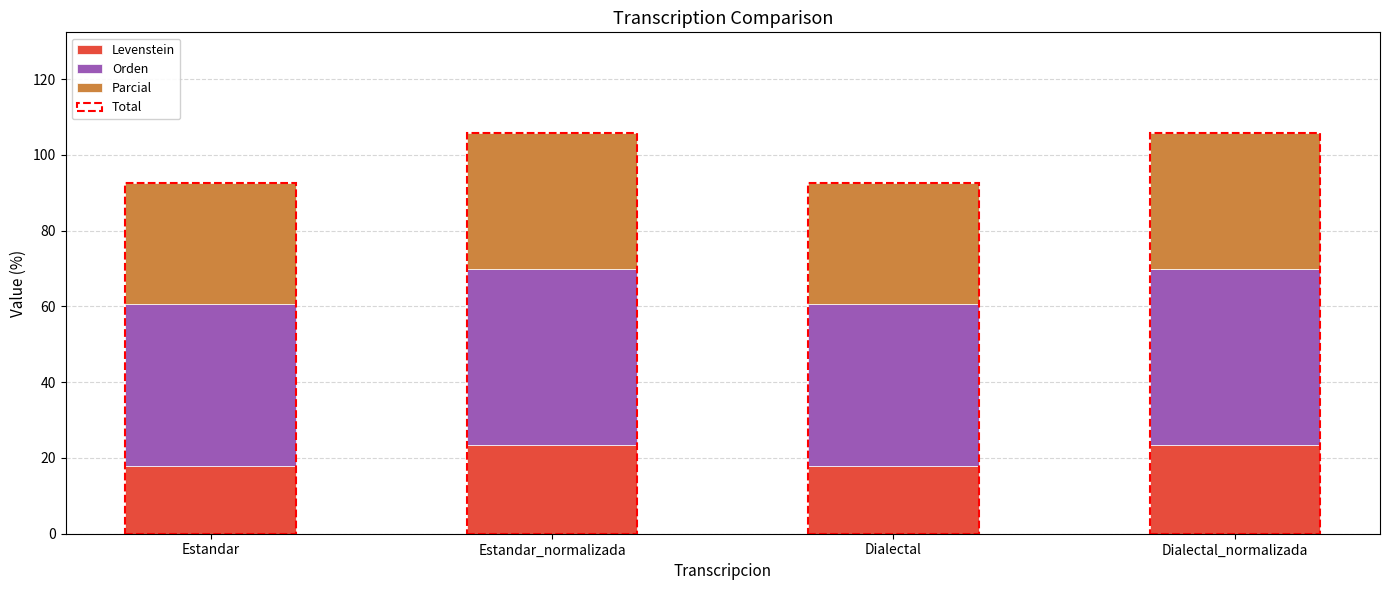

True or false: Parcial has a value of 36.1 at Estandar_normalizada.

True